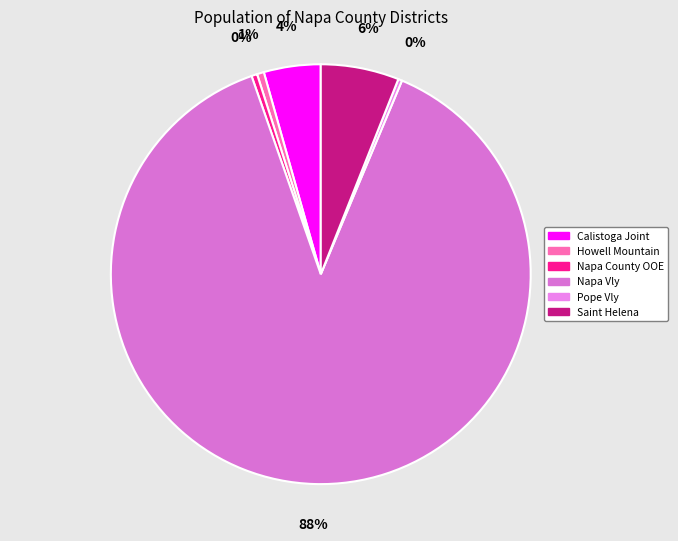

To the nearest percent, what is the average slice percentage?

17%